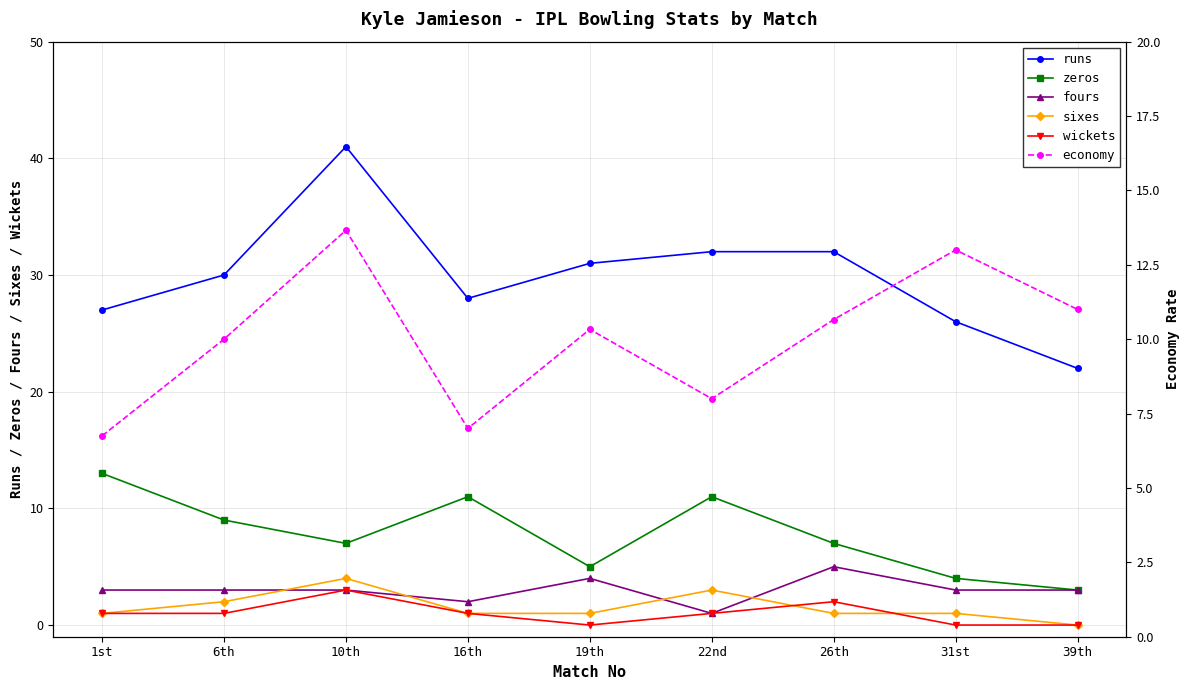

Which label corresponds to the largest value in the chart?

10th